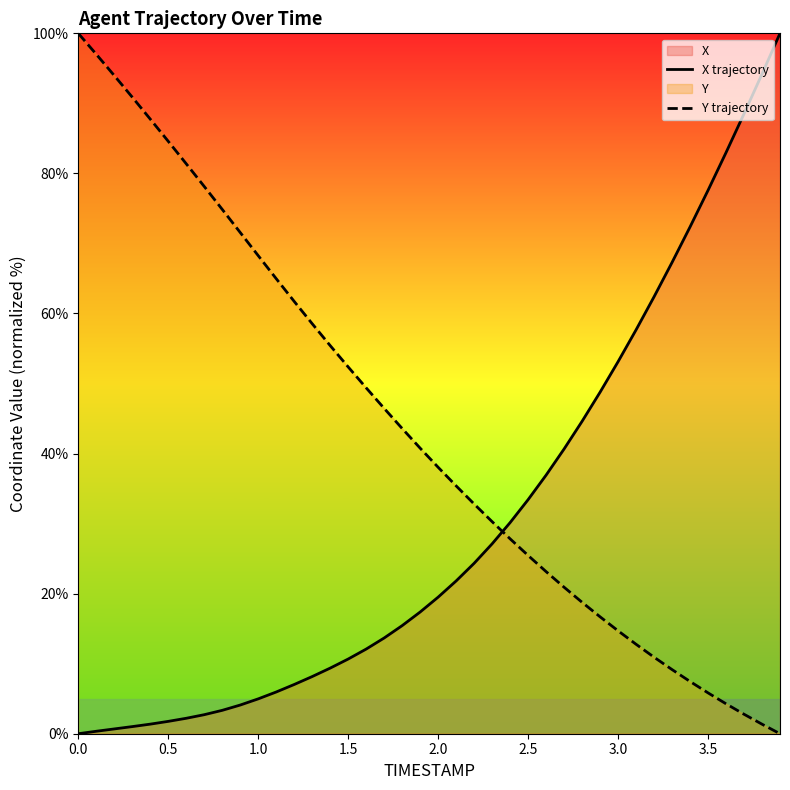

Which series has the largest total across all categories?

Y trajectory